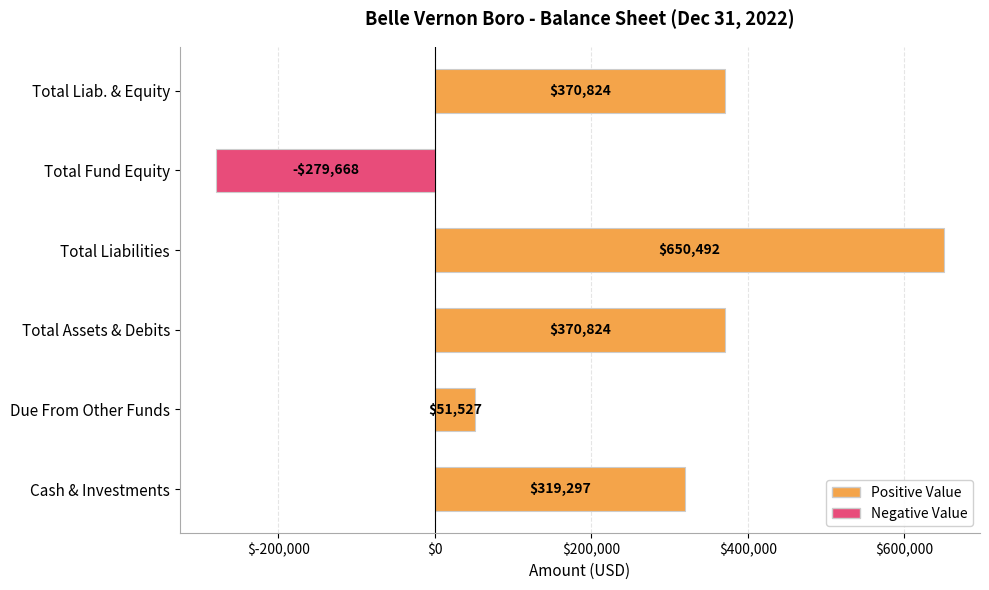

How many values are below 370824?

3